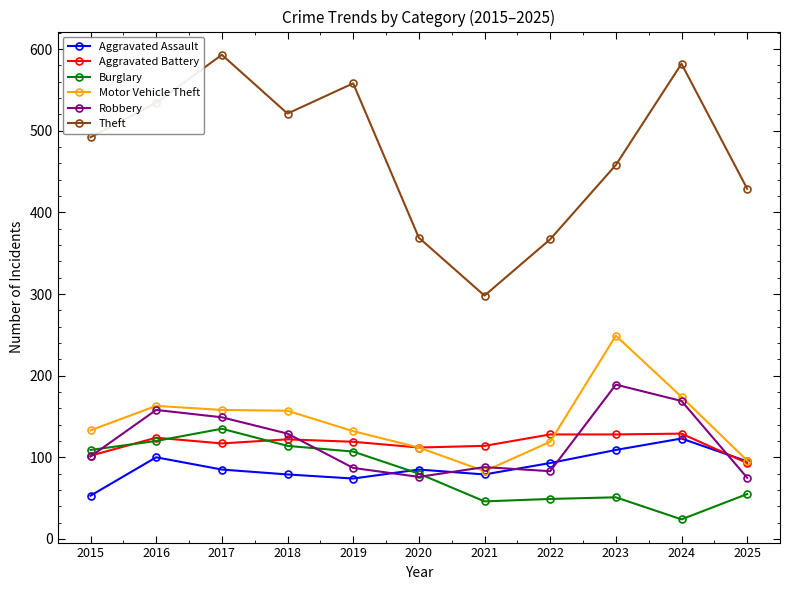

What is the approximate value of Theft at 2018?

521